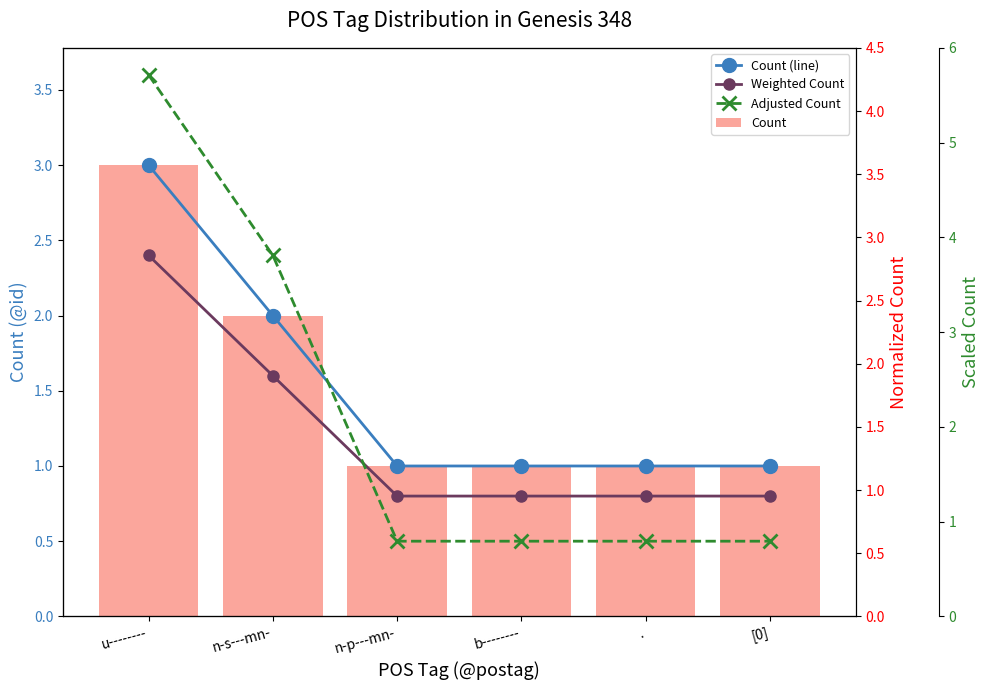

At how many categories does at least one series exceed 1?

2